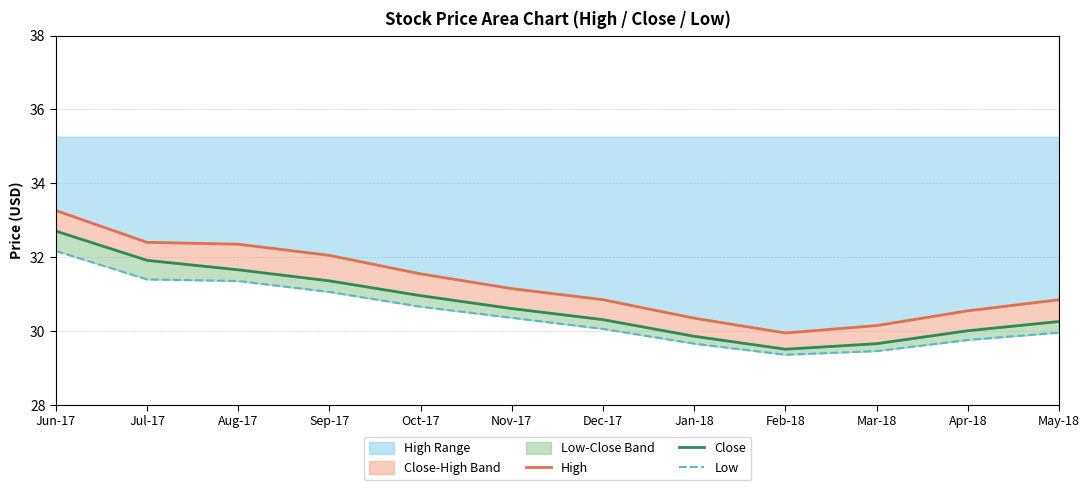

Which series has the largest range (max minus min)?

High